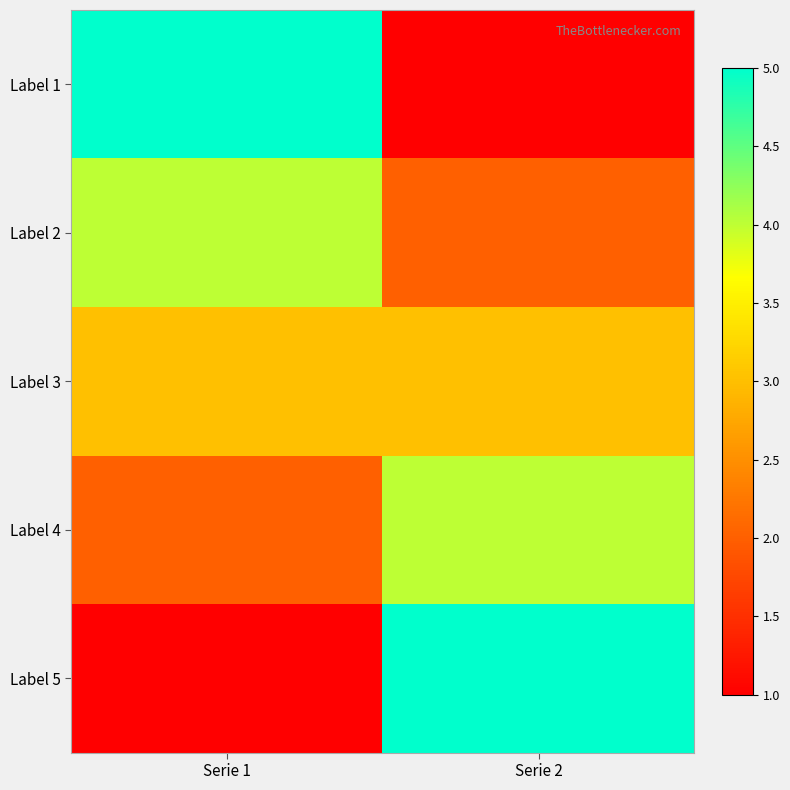

Rank the series at Serie 2 from highest to lowest value.

Label 5, Label 4, Label 3, Label 2, Label 1